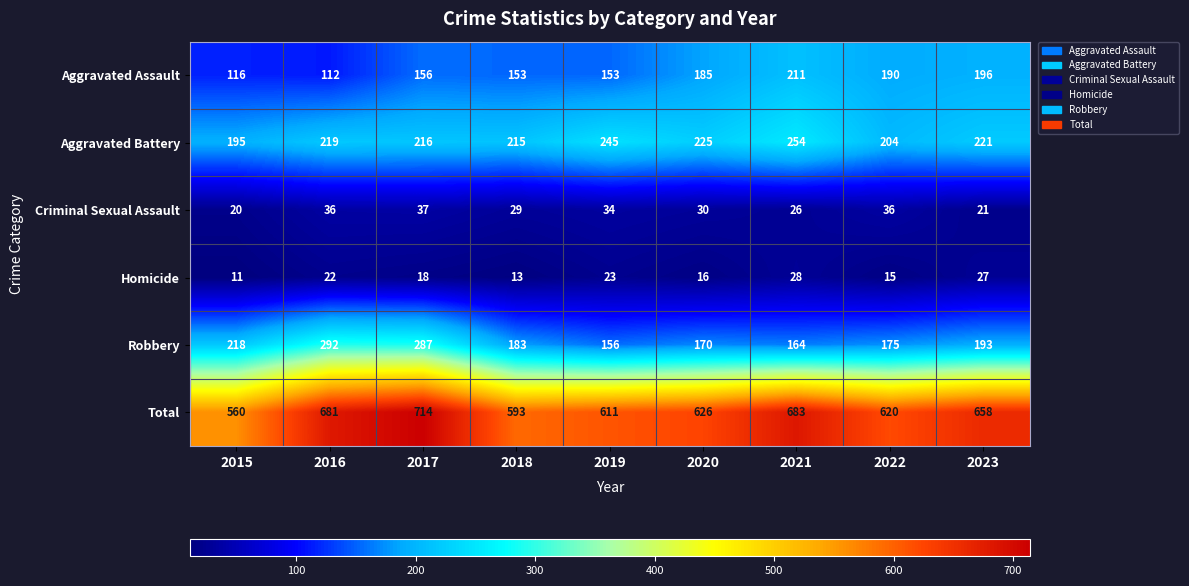

What is the maximum value shown in the chart?

714